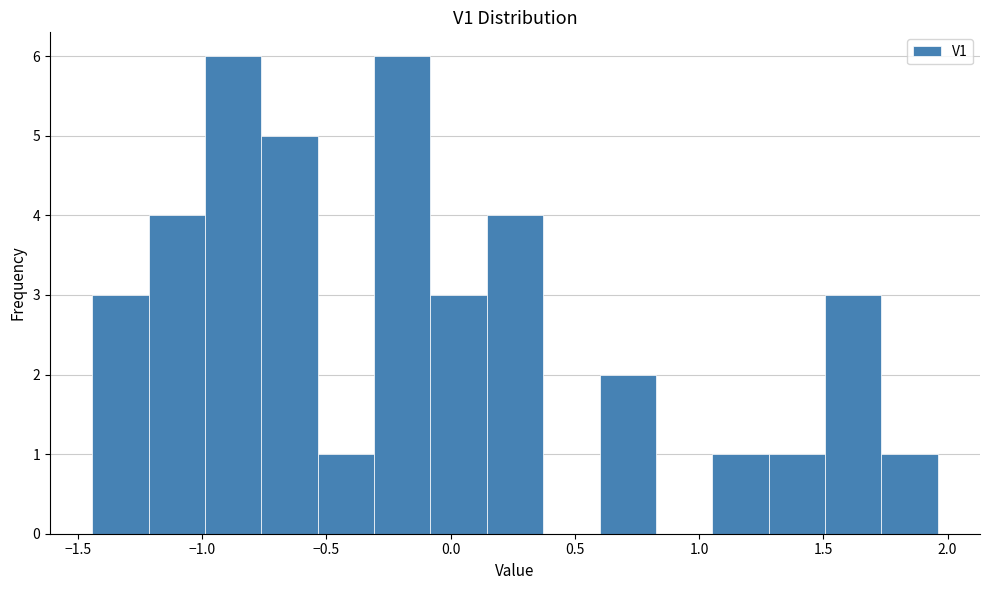

Reading left to right, list every bar in this chart as the range it spans on the x-axis followed by its height. Neither the bar edges nor the heights are printed on the chart, so give them approximately, as read against the axes.

-1.45 to -1.20: 3
-1.20 to -1.00: 4
-1.00 to -0.75: 6
-0.75 to -0.55: 5
-0.55 to -0.30: 1
-0.30 to -0.10: 6
-0.10 to 0.15: 3
0.15 to 0.35: 4
0.35 to 0.60: 0
0.60 to 0.85: 2
0.85 to 1.05: 0
1.05 to 1.30: 1
1.30 to 1.50: 1
1.50 to 1.75: 3
1.75 to 1.95: 1